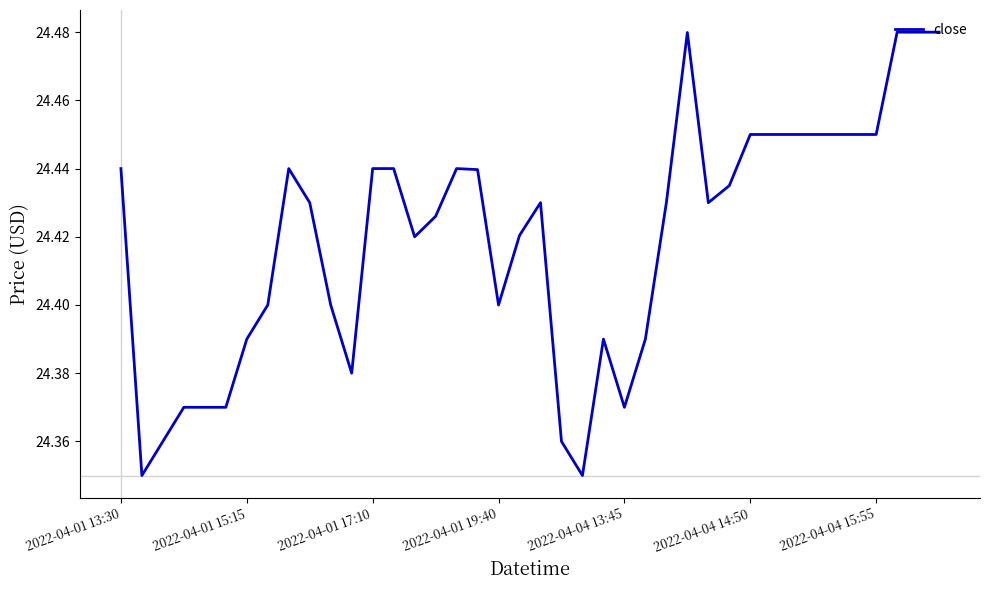

At which category does the data reach its first local peak?

8